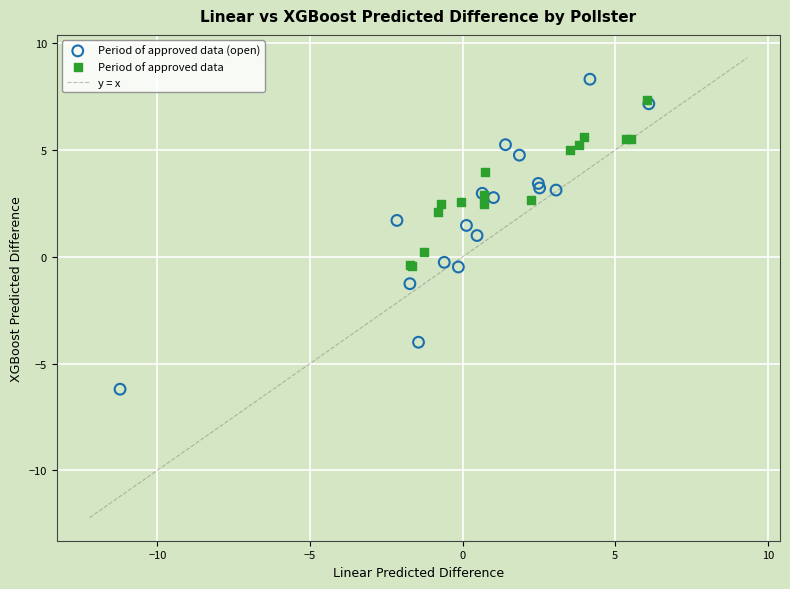

Which series contains the highest Y value?

Period of approved data (open)